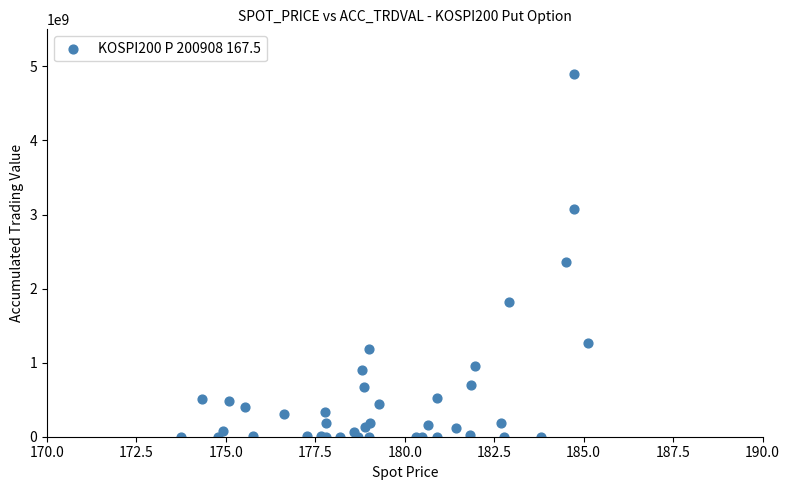

What Y value in the scatter plot is closest to 2446283500?

2359393000